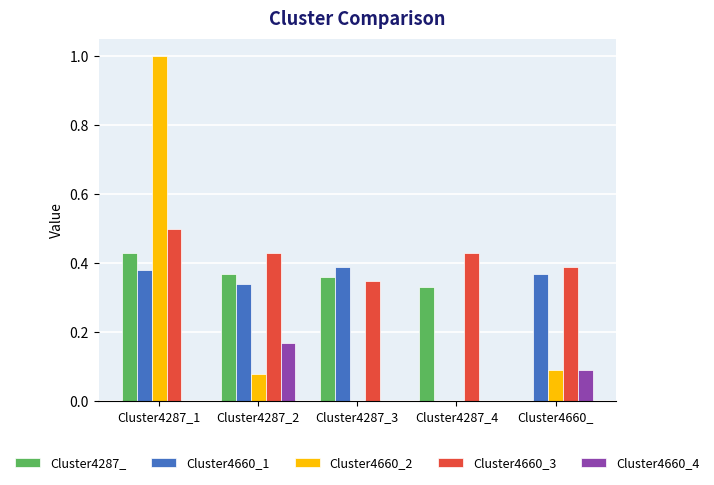

Count the number of categories in the chart.

5